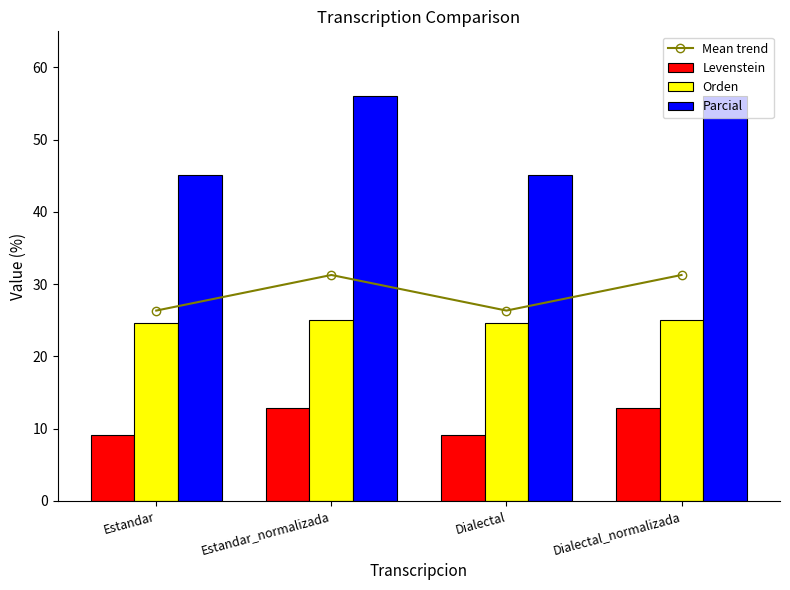

At which label does Mean trend first exceed 31?

Estandar_normalizada